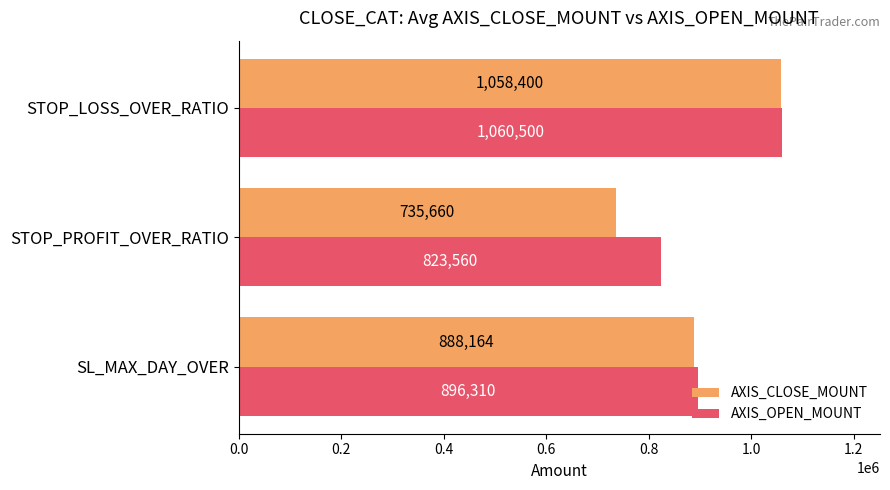

What is the minimum value shown in the chart?

735660.0